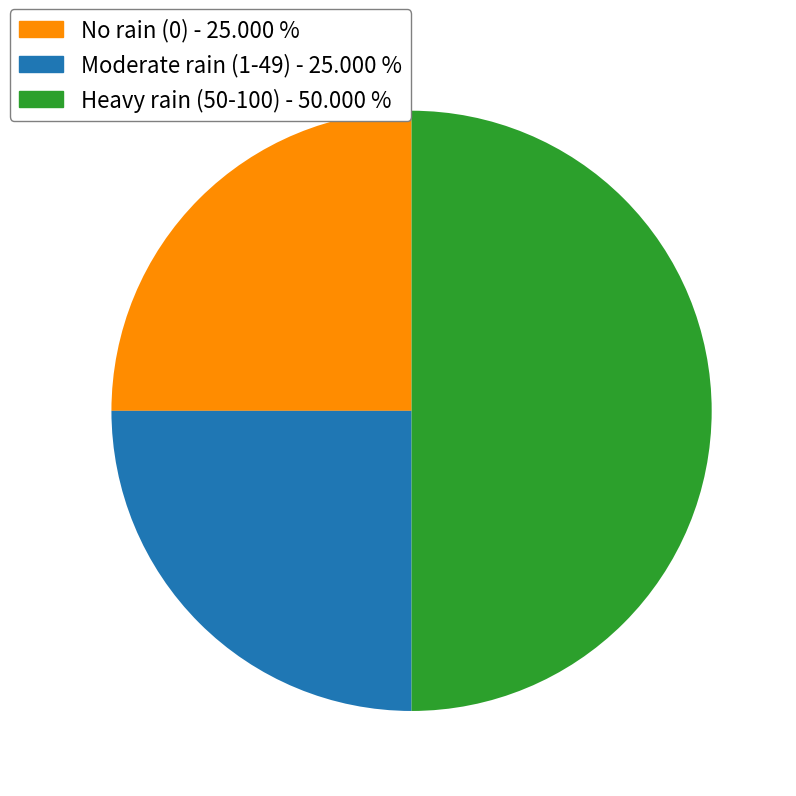

Does No rain (0) - 25.000 % account for over 50% of the chart?

No